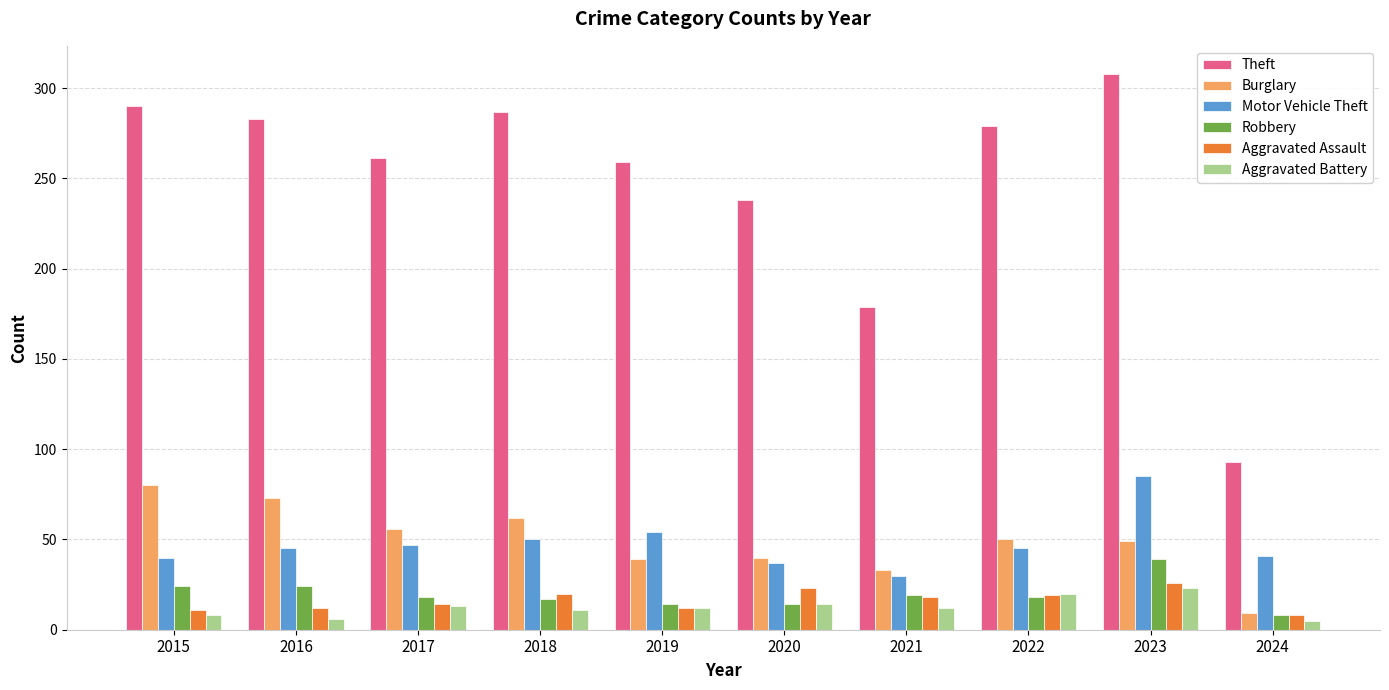

The value of Motor Vehicle Theft at 2016 is 45. True or false?

True